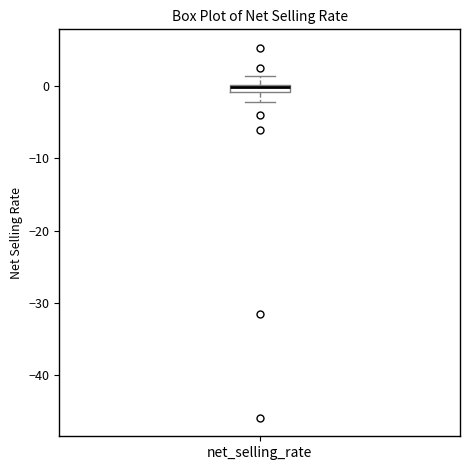

Where does the upper whisker of the box for net_selling_rate end on the y-axis? The values are not printed on the chart, so give them approximately, as read against the axis.

1